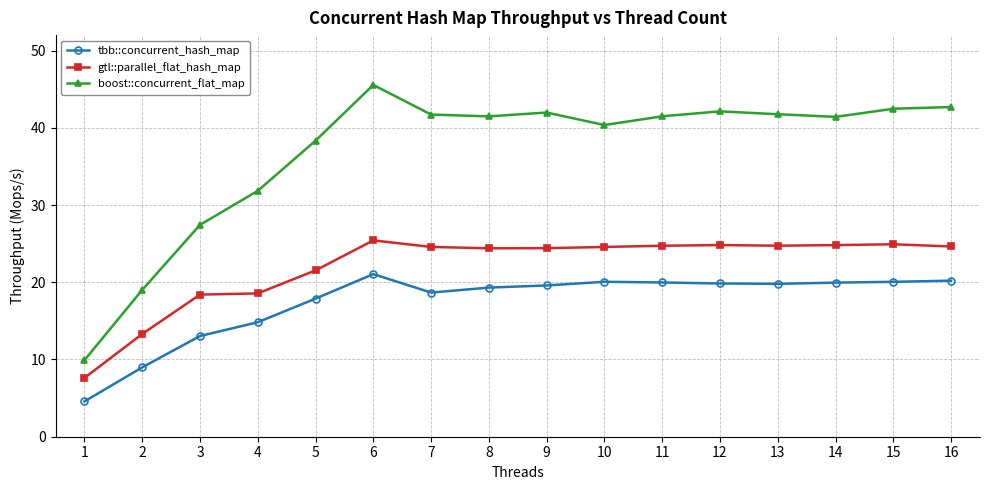

What is the total value across all series at 6?

92.0